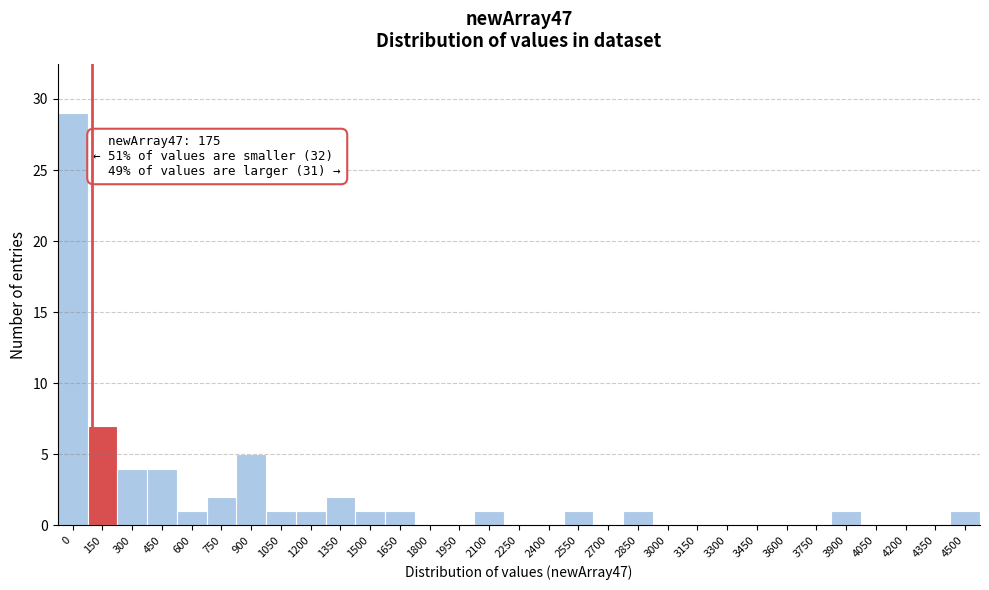

Where is the data nearest to the value 14?

150